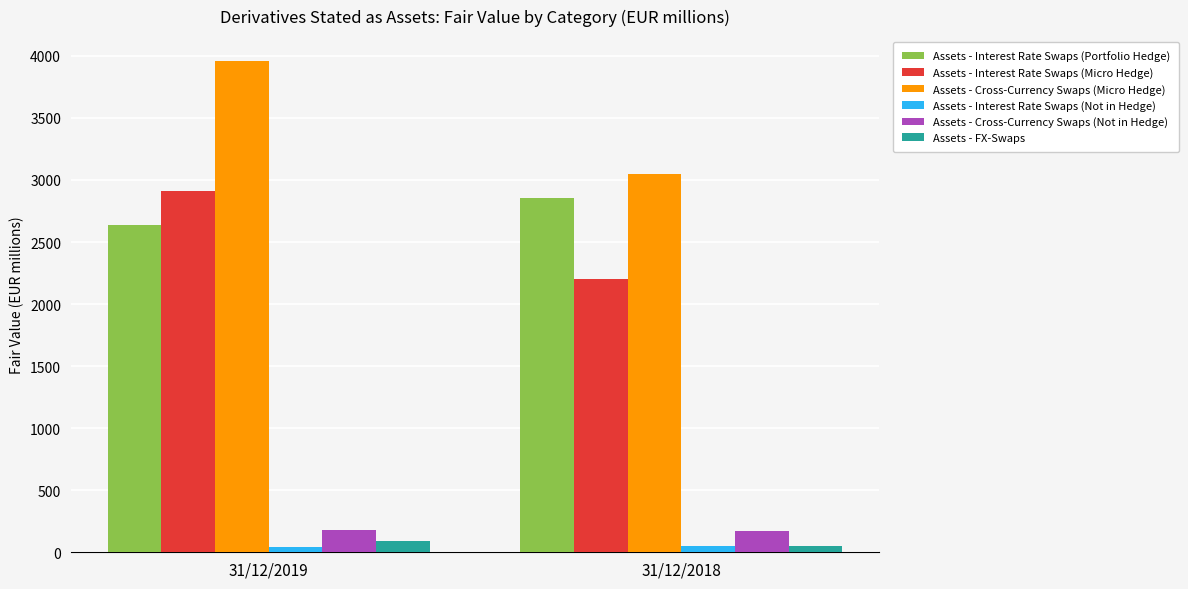

Which series changed the most between 31/12/2019 and 31/12/2018?

Assets - Cross-Currency Swaps (Micro Hedge)